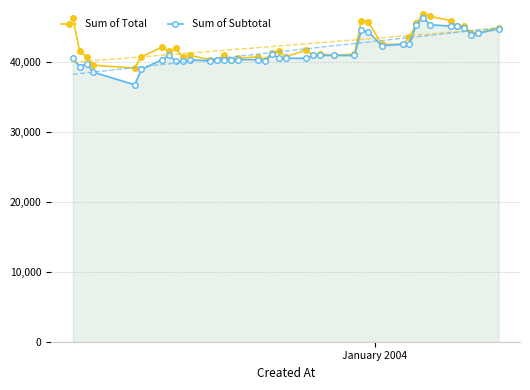

Which series has the largest range (max minus min)?

Sum of Subtotal